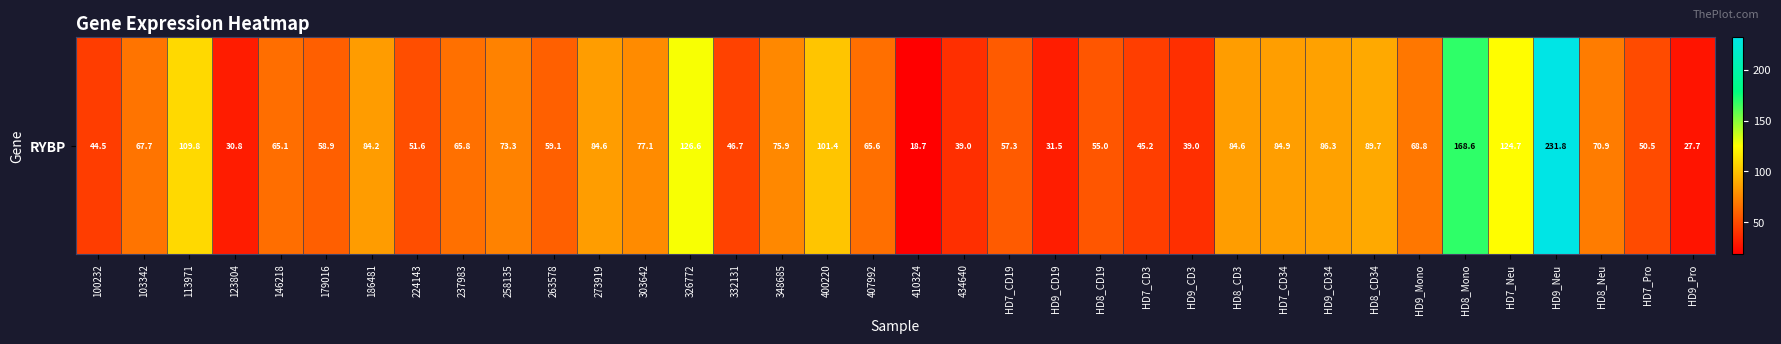

Which has a higher value, 434640 or HD8_CD34?

HD8_CD34